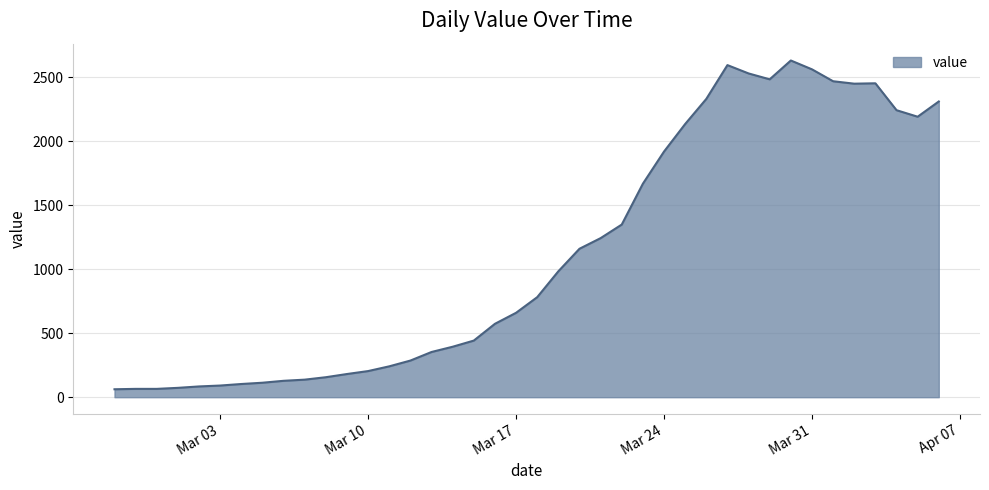

Reading left to right, what are all the values shown in this chart?

62	65	65	73	84	91	103	113	128	137	156	181	204	241	286	353	394	442	573	659	781	983	1159	1242	1348	1667	1918	2133	2329	2593	2528	2482	2629	2560	2467	2448	2451	2241	2190	2309